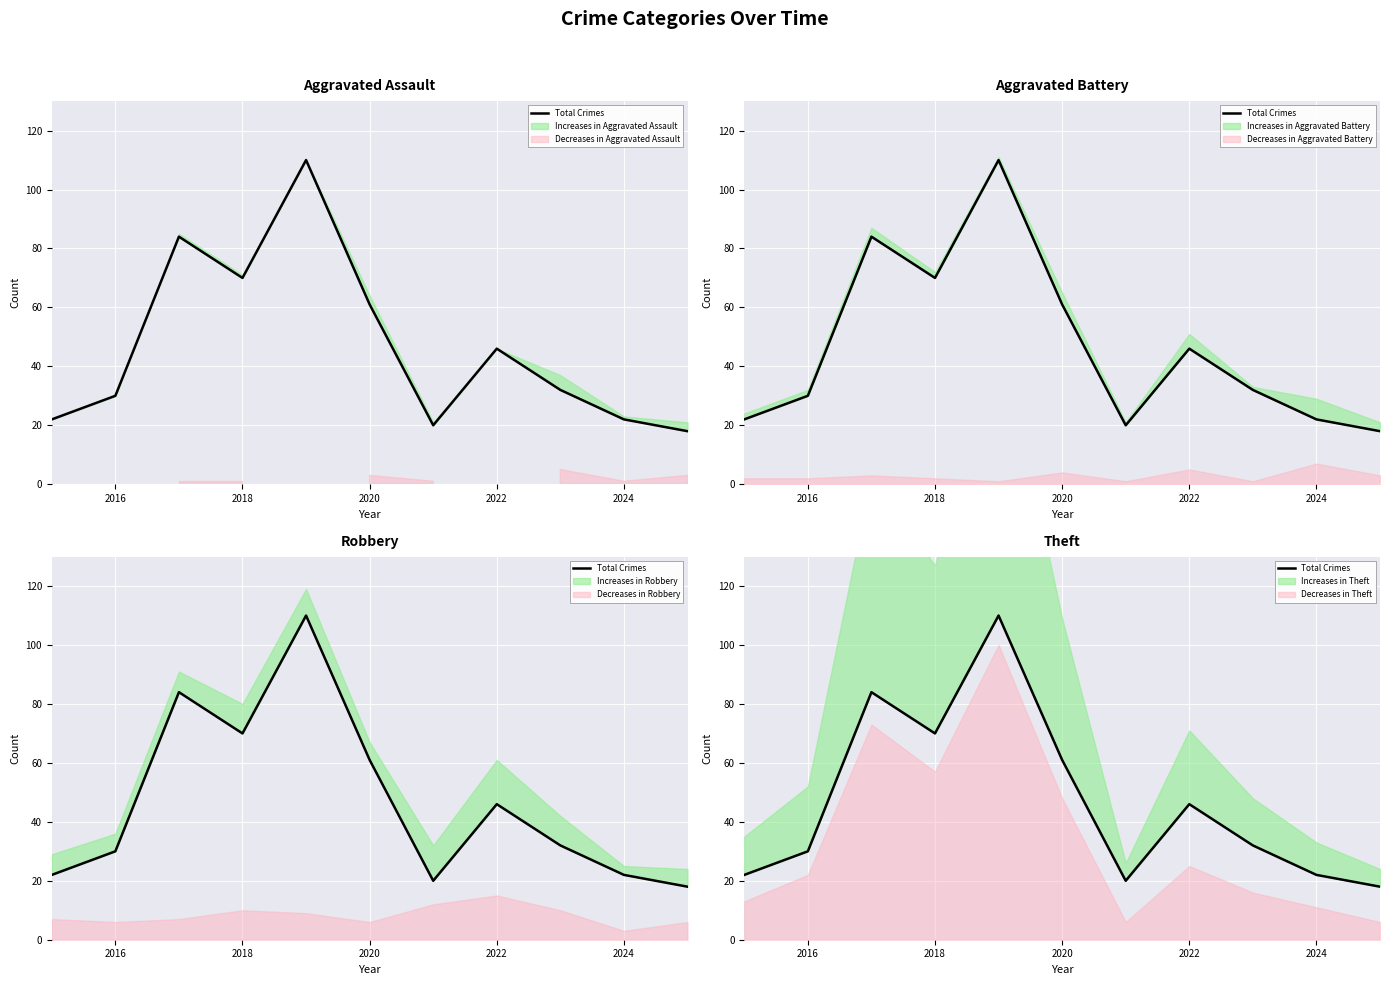

What is the value of the 3rd point from the left?

84